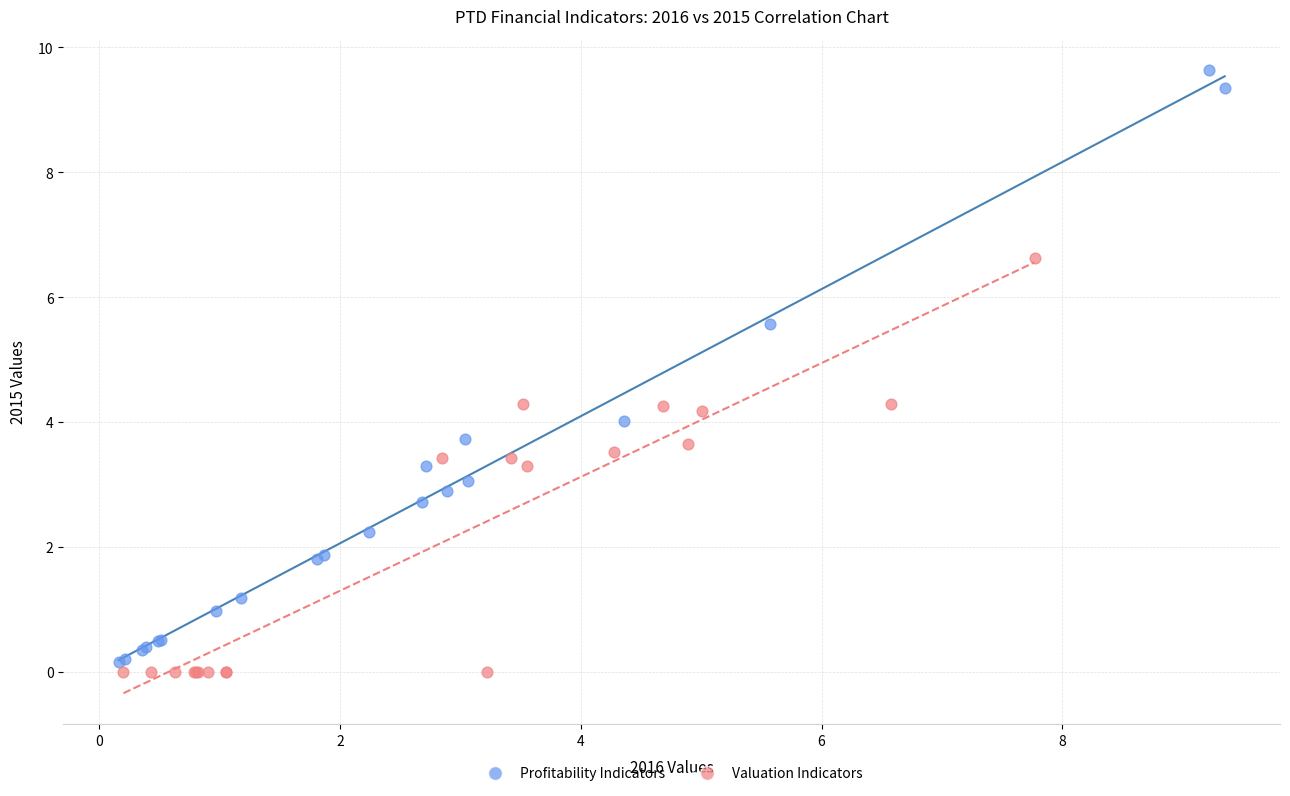

Which series reaches the maximum Y coordinate?

Profitability Indicators